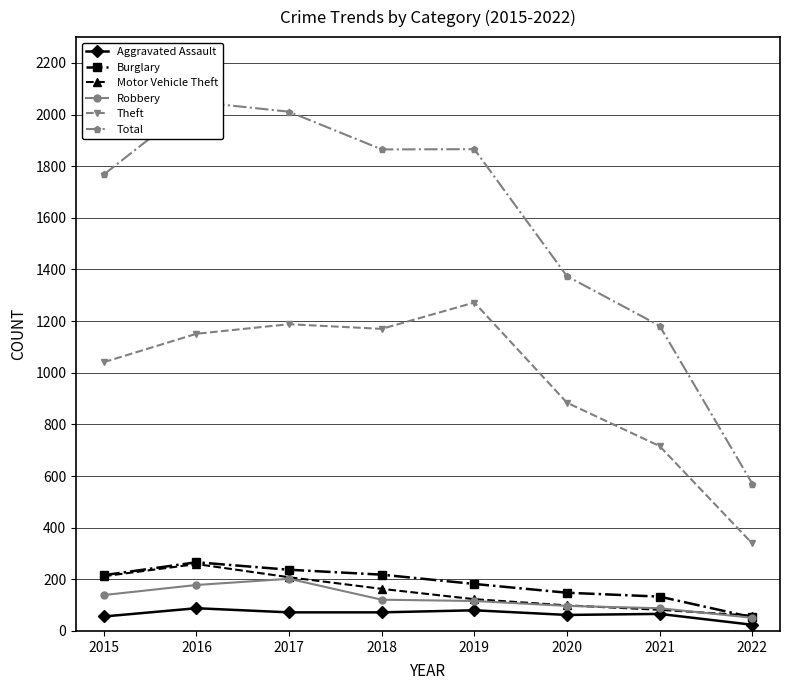

True or false: Total and Theft cross at least once.

False